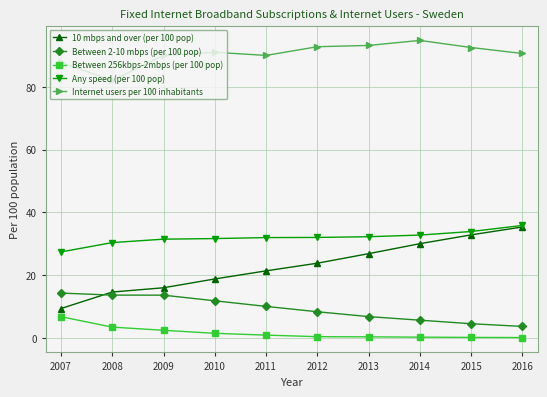

True or false: Between 2-10 mbps (per 100 pop) and Any speed (per 100 pop) cross at least once.

False